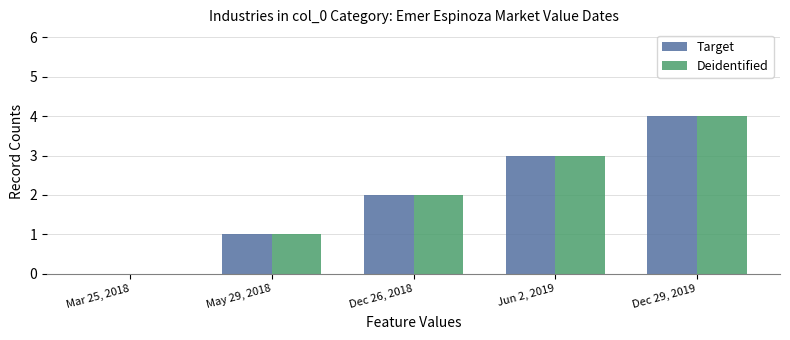

Reading left to right, transcribe all the data shown in this chart.

Target: Mar 25, 2018=0	May 29, 2018=1	Dec 26, 2018=2	Jun 2, 2019=3	Dec 29, 2019=4
Deidentified: Mar 25, 2018=0	May 29, 2018=1	Dec 26, 2018=2	Jun 2, 2019=3	Dec 29, 2019=4